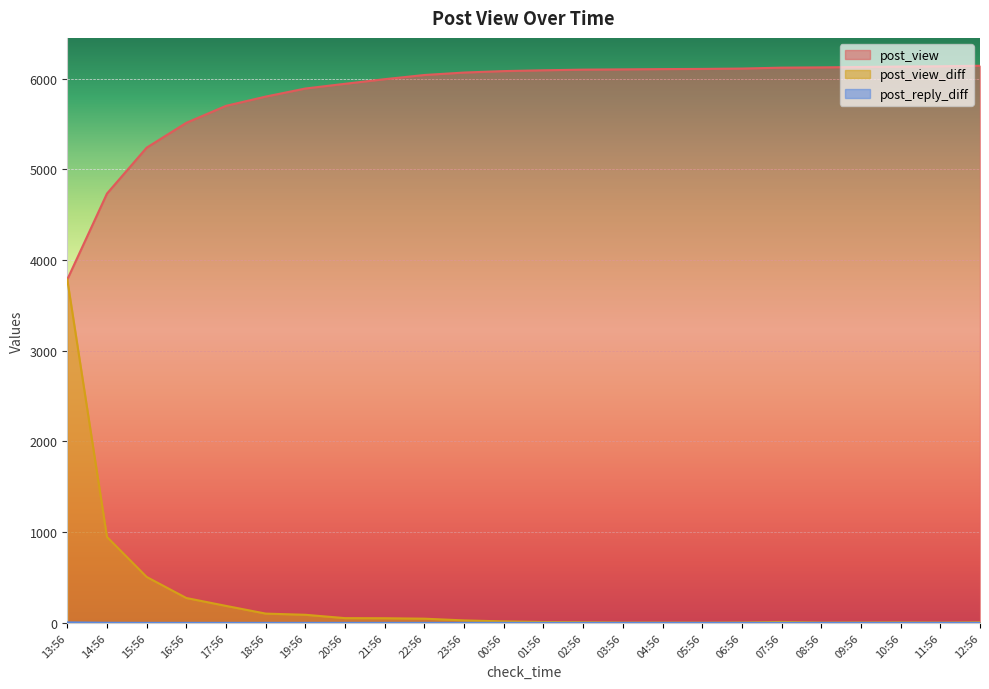

Between 02:56 and 07:56, which is larger?

07:56